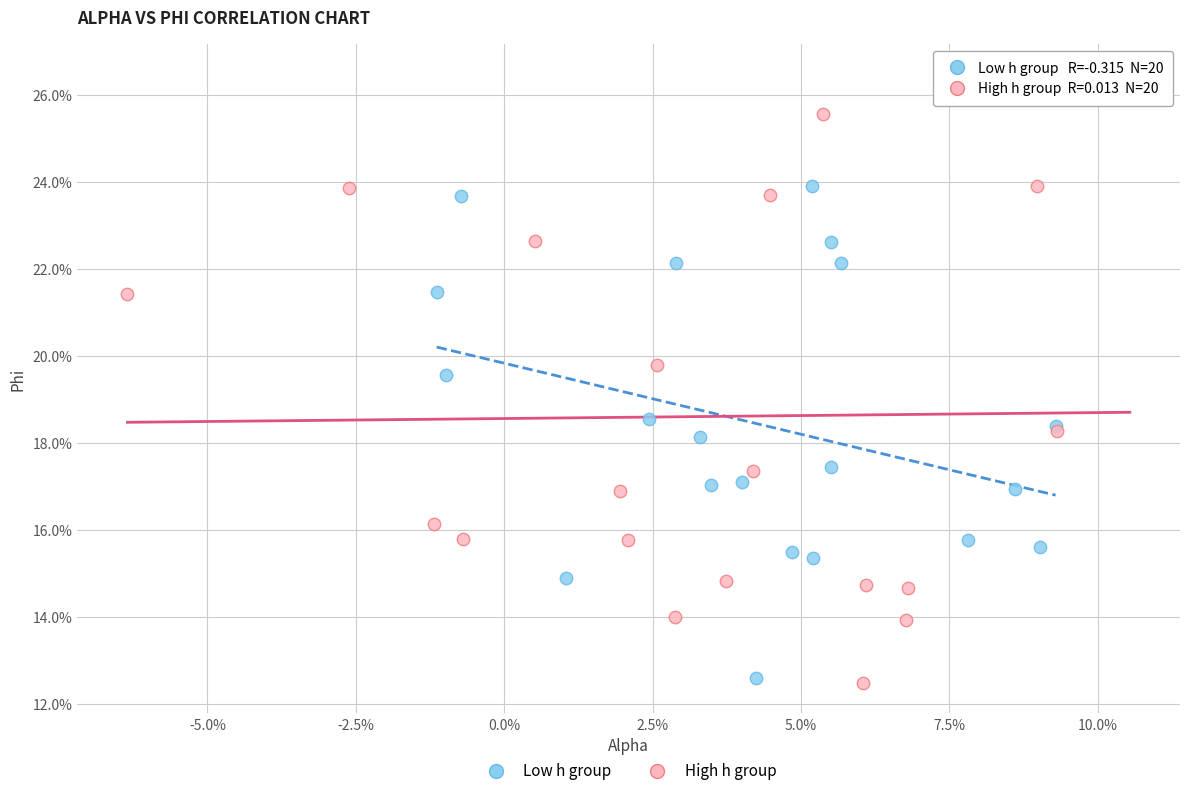

What are all the series names shown in the legend?

Low h group, High h group